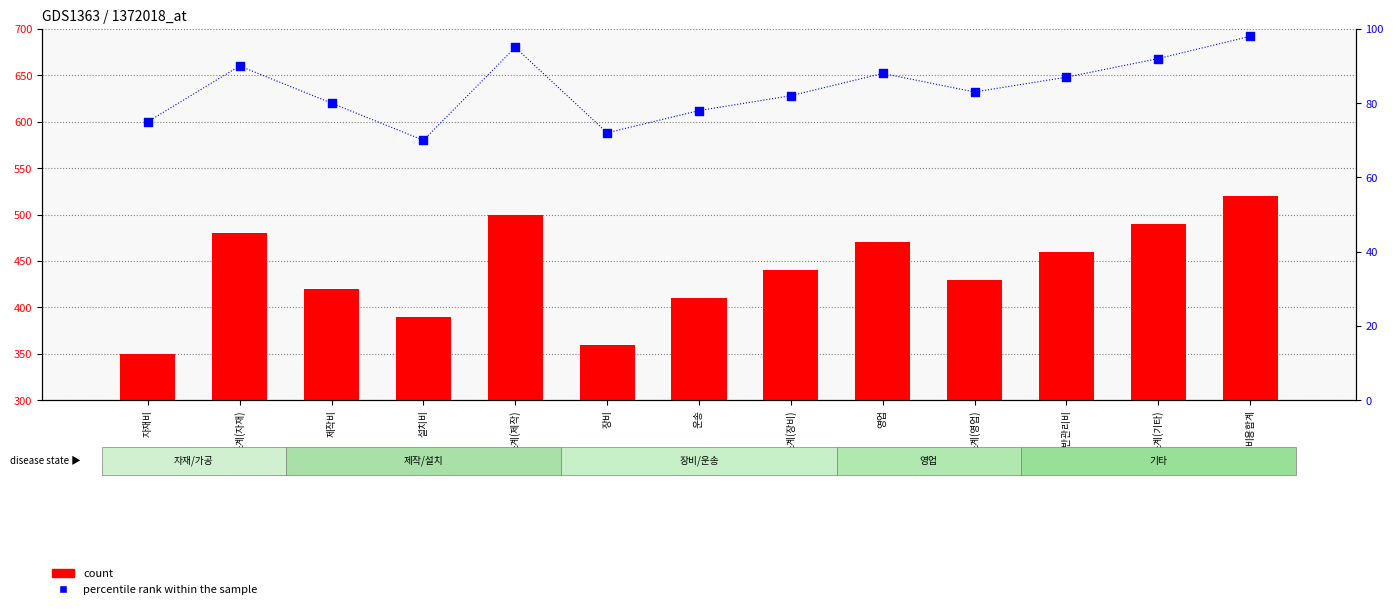

At which category is the sum across all series the highest?

비용합계